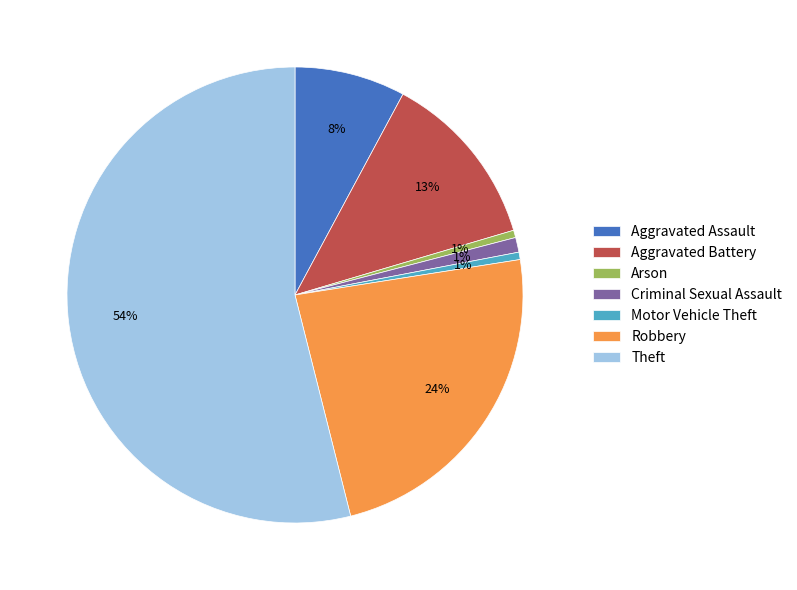

What is the majority slice?

Theft